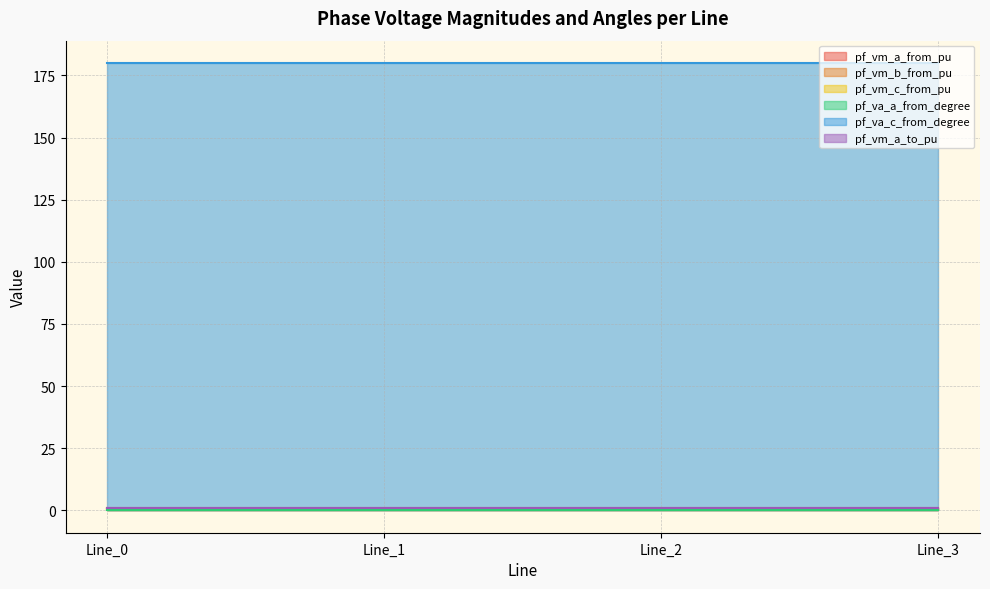

Is it true that pf_vm_a_to_pu equals 1.0 at Line_1?

True